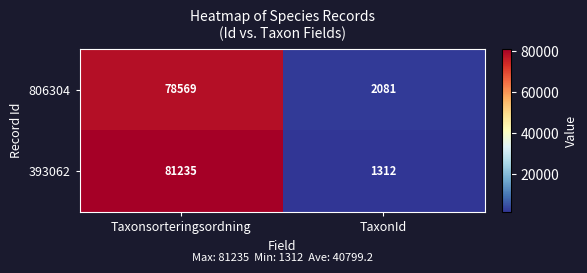

The 806304 series shows 18739 at Taxonsorteringsordning. True or false?

False